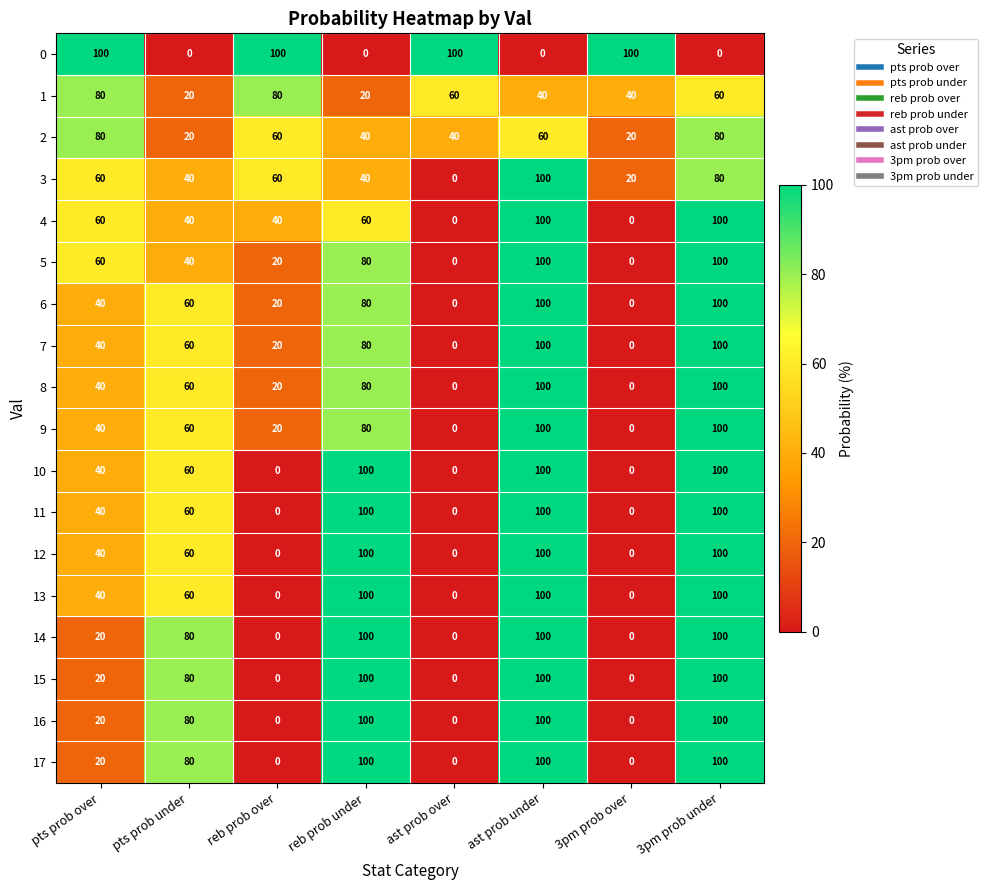

The 13 series shows 175 at ast prob under. True or false?

False